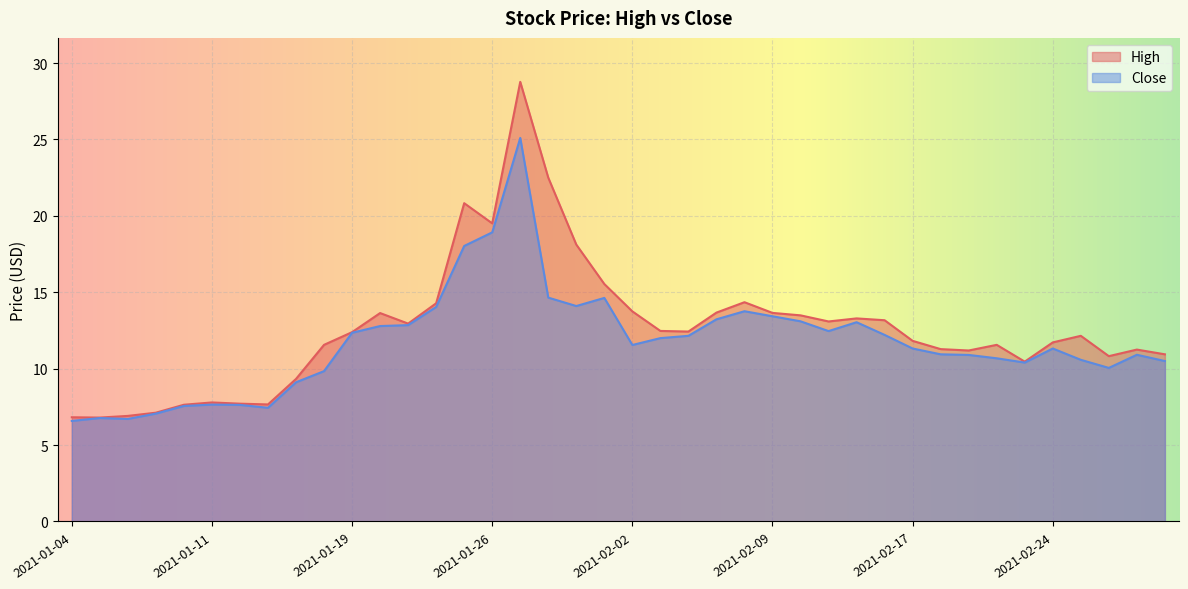

Which series has the largest total across all categories?

High